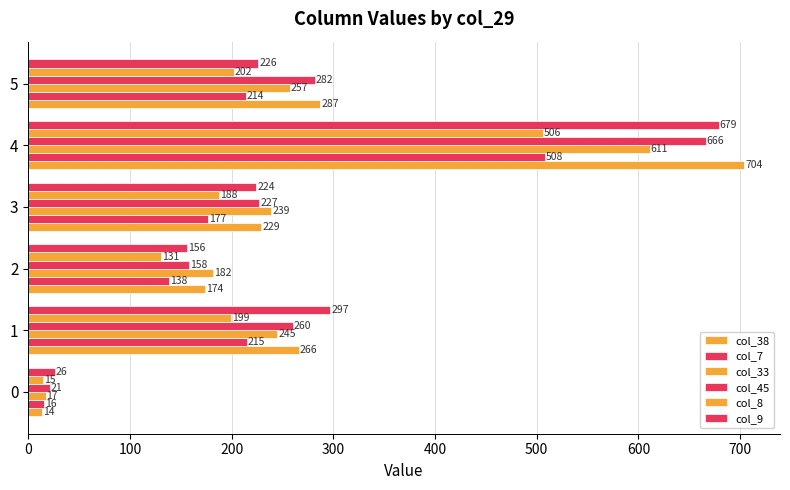

What is the approximate value of col_33 at 0?

17